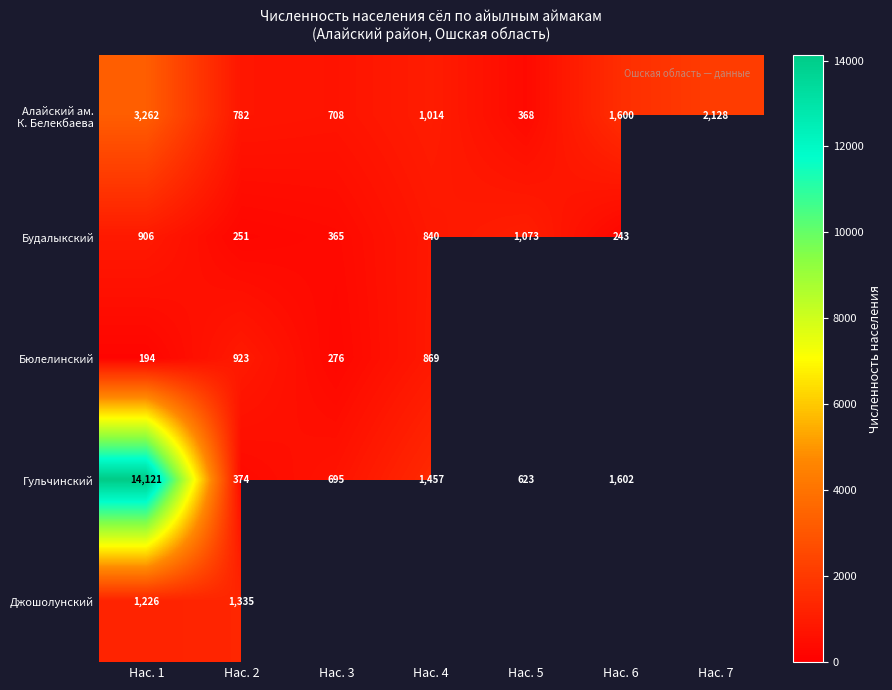

Which series changed the most between Нас. 1 and Нас. 2?

Гульчинский